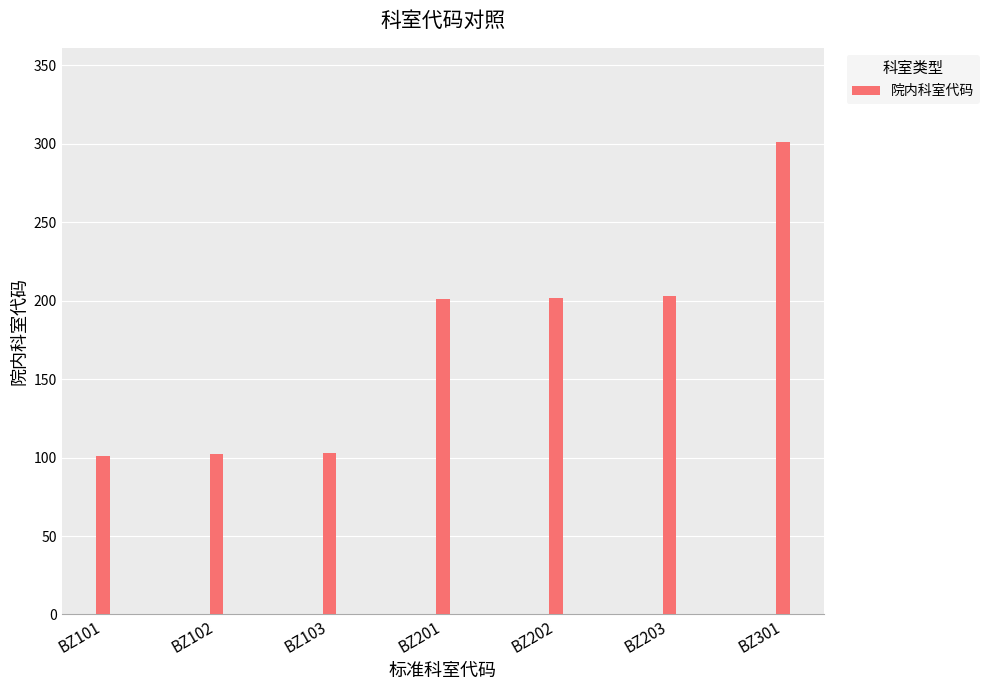

Count the number of data series in this chart.

1